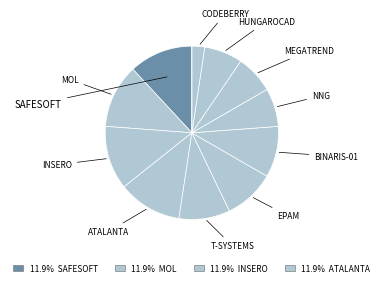

Is there a majority slice in this chart?

No